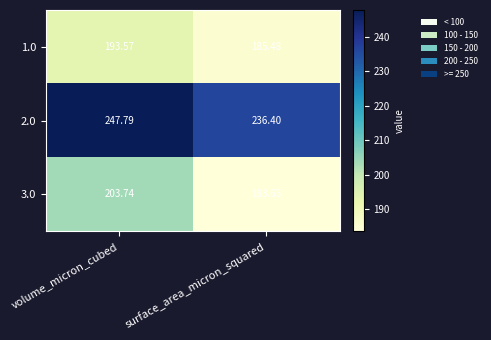

At which label is 1.0 closest to 189?

surface_area_micron_squared